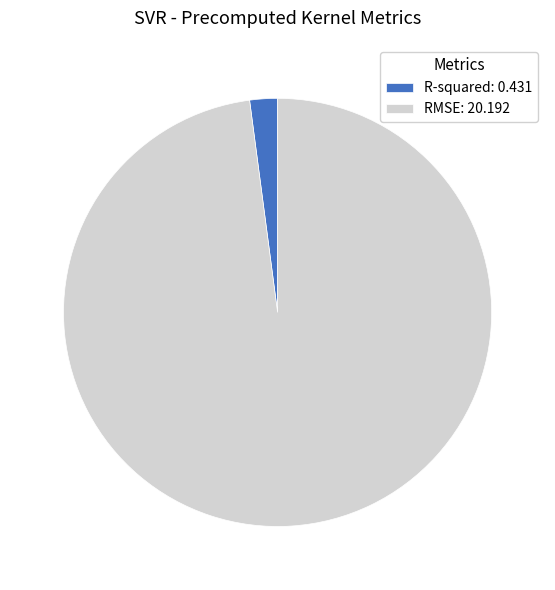

Combined, do R-squared: 0.431 and RMSE: 20.192 account for over 50%?

Yes